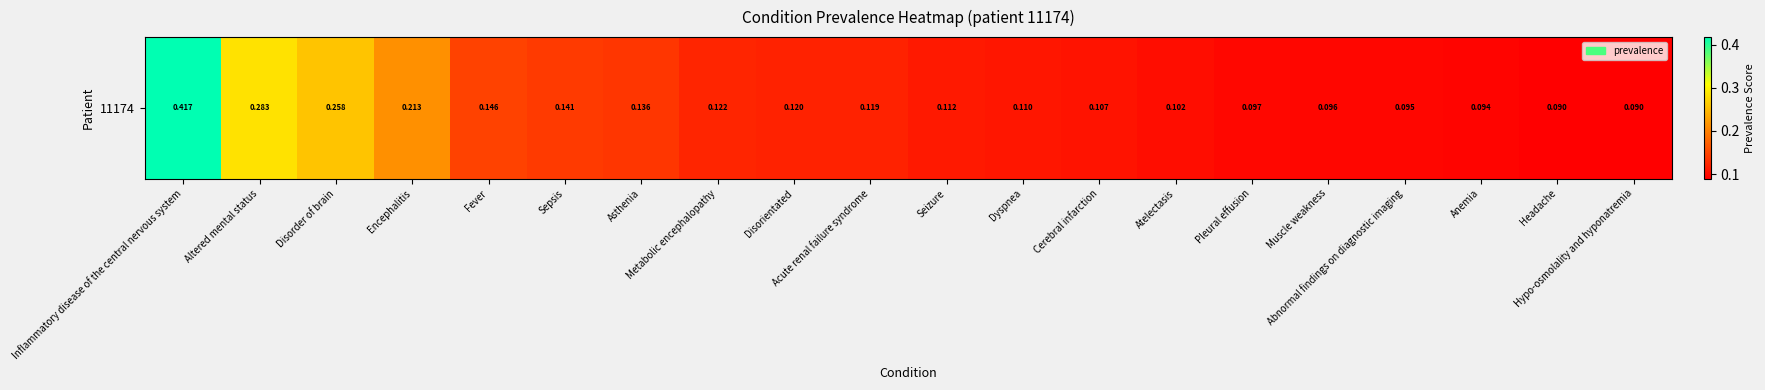

Rank the categories by value from highest to lowest.

Inflammatory disease of the central nervous system, Altered mental status, Disorder of brain, Encephalitis, Fever, Sepsis, Asthenia, Metabolic encephalopathy, Disorientated, Acute renal failure syndrome, Seizure, Dyspnea, Cerebral infarction, Atelectasis, Pleural effusion, Muscle weakness, Abnormal findings on diagnostic imaging, Anemia, Headache, Hypo-osmolality and hyponatremia